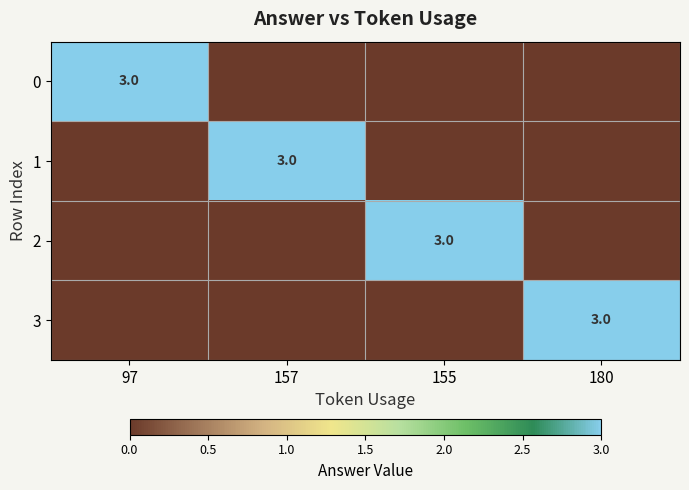

The value of 0 at 97 is 3. True or false?

True